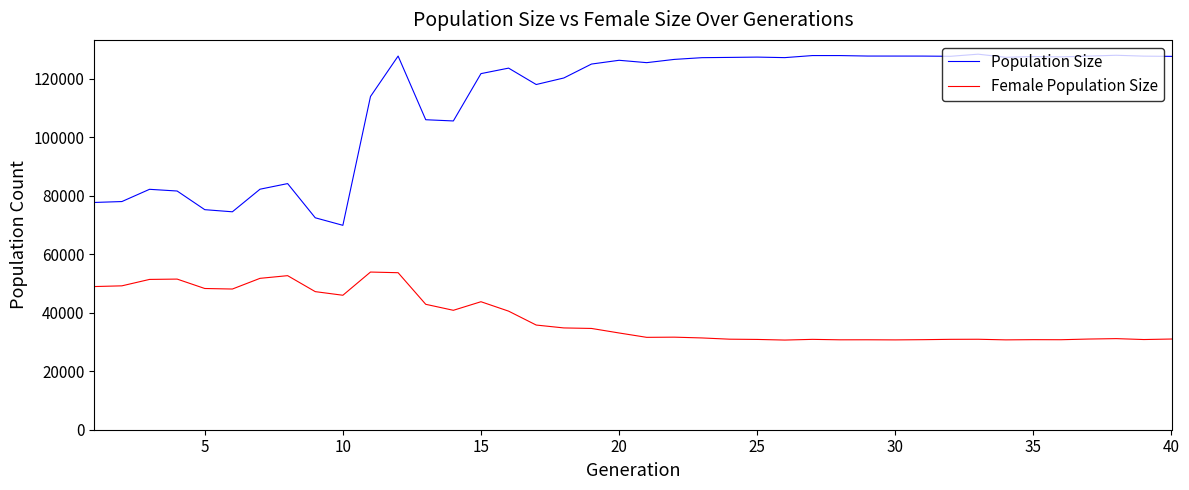

Count the number of data series in this chart.

2